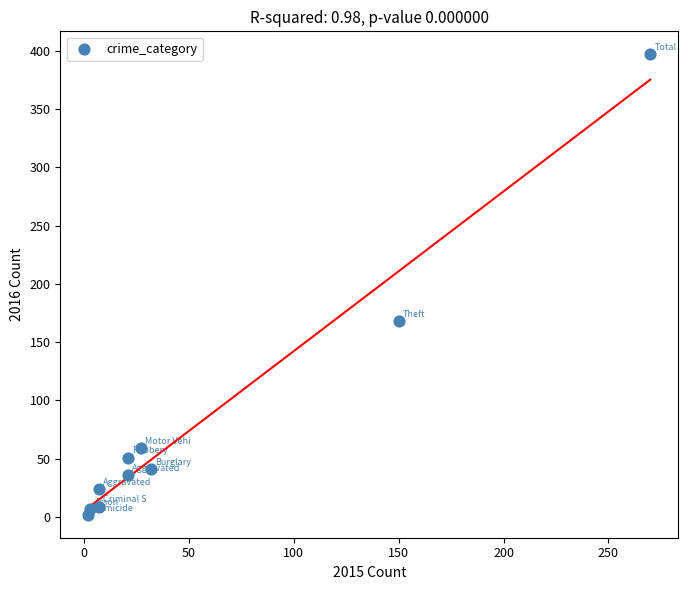

What is the range of Y values (max minus min)?

395